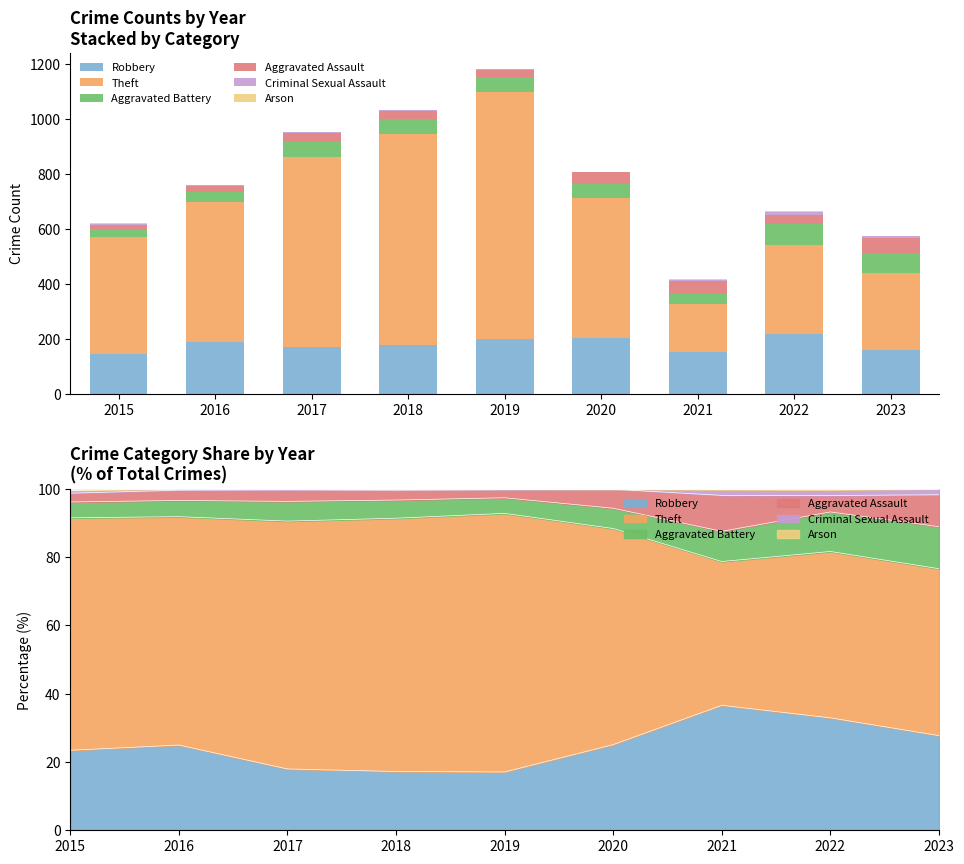

Is it true that Arson equals 5 at 2015?

False